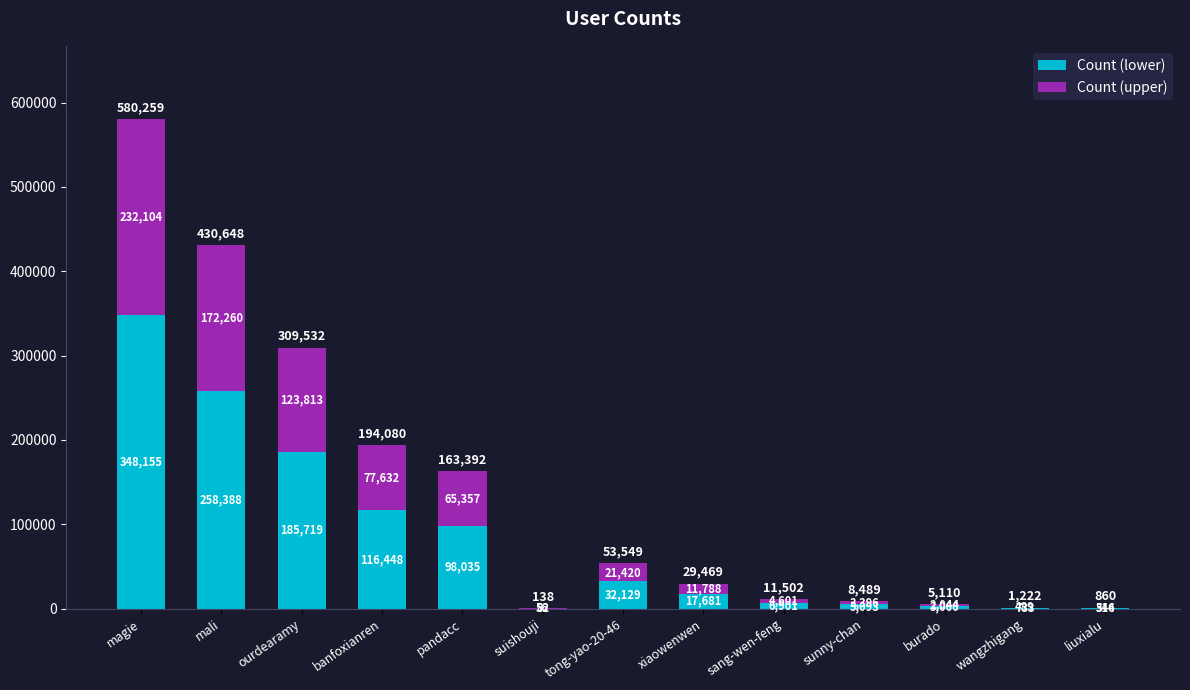

The Count (lower) series shows 10150 at tong-yao-20-46. True or false?

False